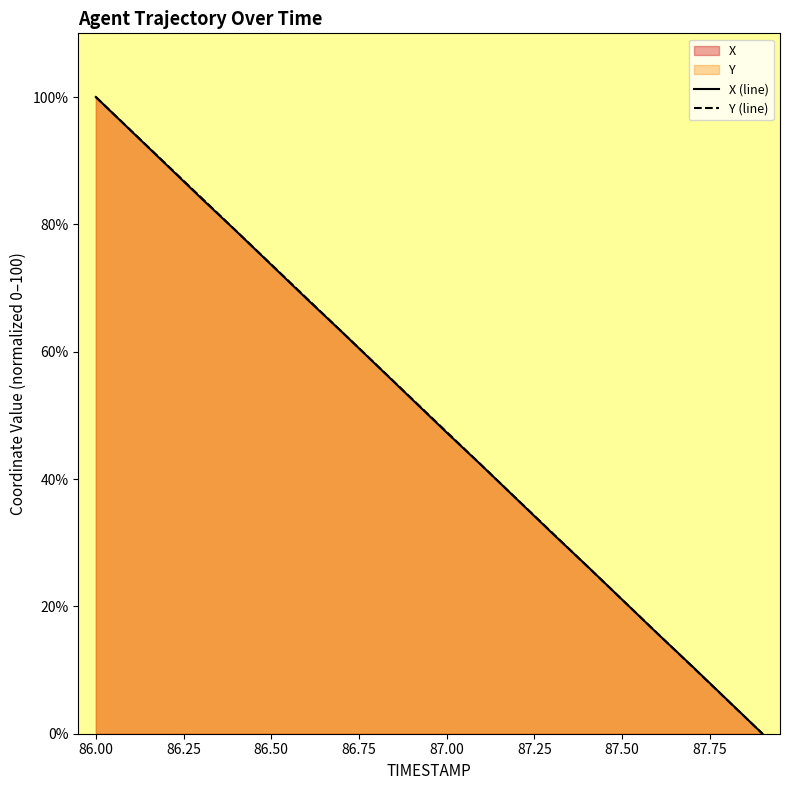

How many data points in X (line) are above 52?

10